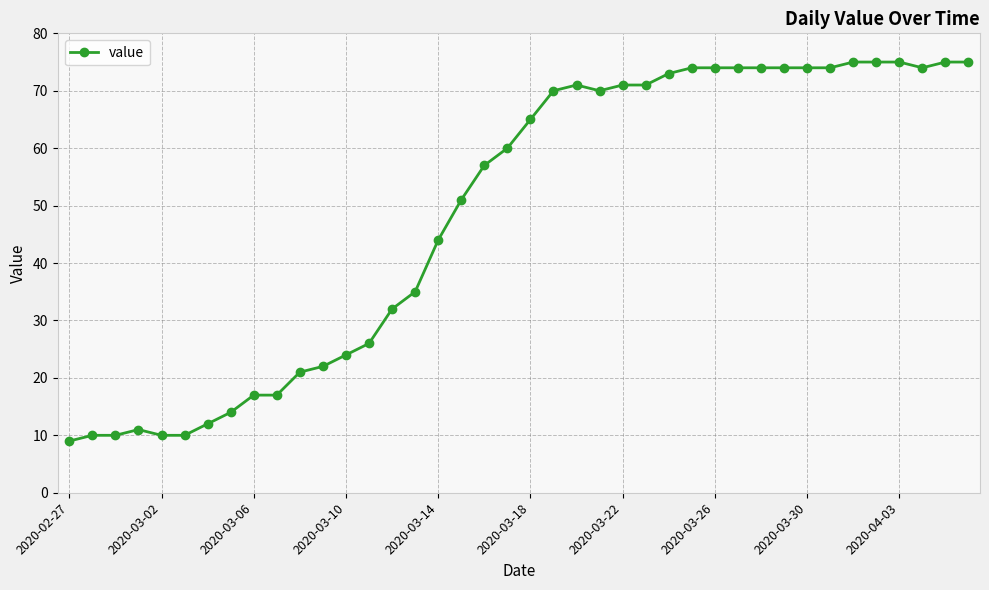

What is the difference between the second highest and second lowest values?

65